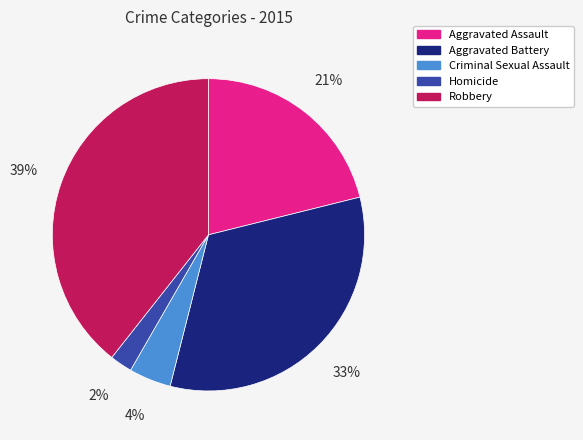

Between Criminal Sexual Assault and Aggravated Assault, which is larger?

Aggravated Assault